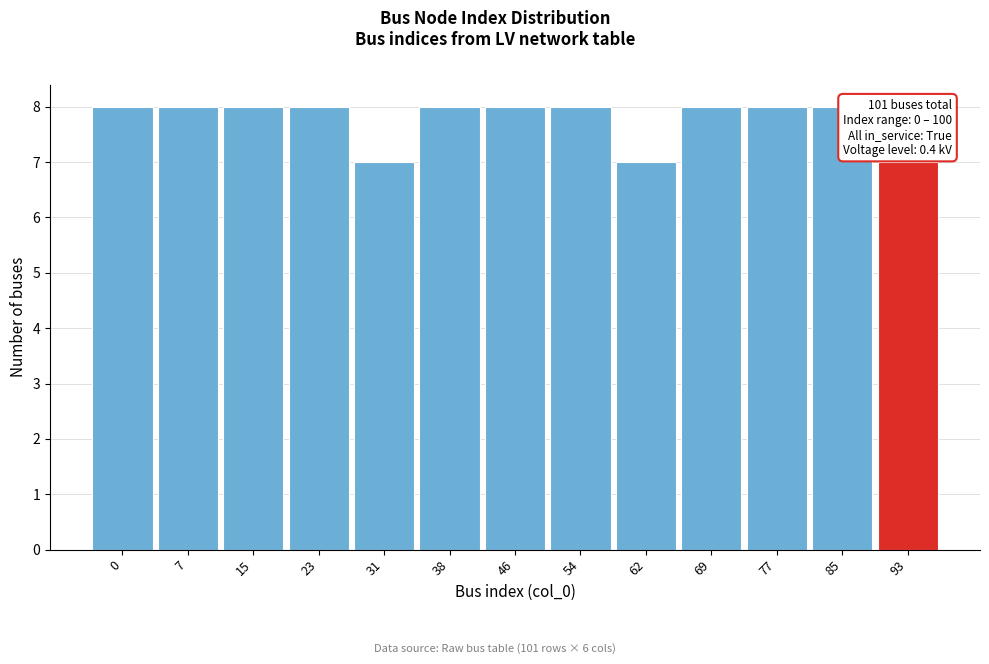

Reading right to left, transcribe all the data shown in this chart.

93=7	85=8	77=8	69=8	62=7	54=8	46=8	38=8	31=7	23=8	15=8	7=8	0=8